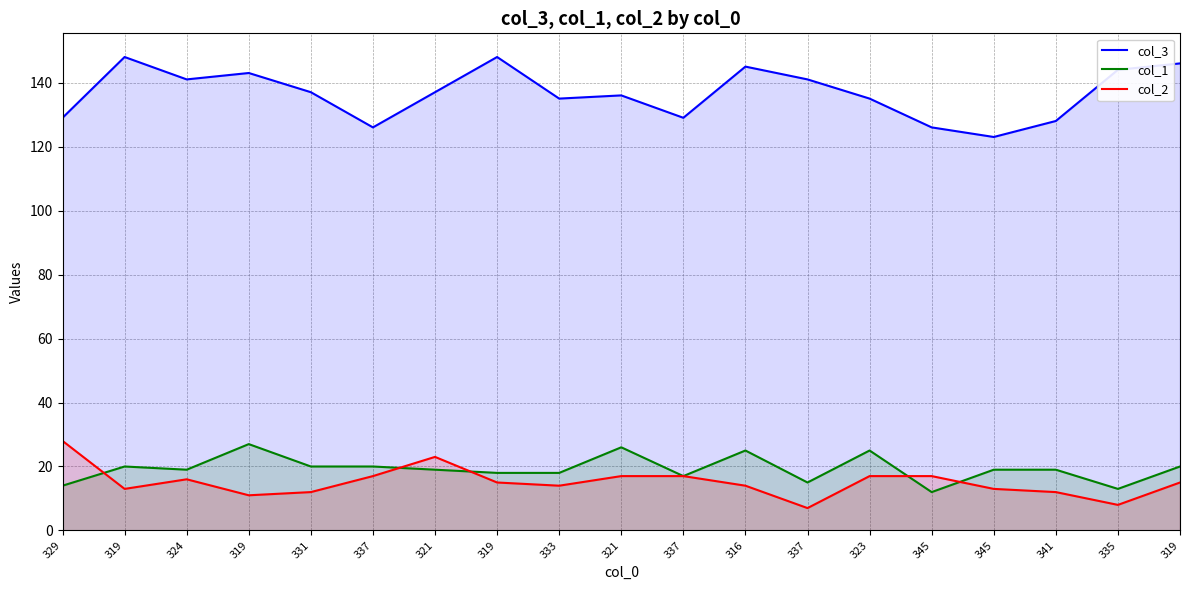

How many categories are shown in the chart?

19